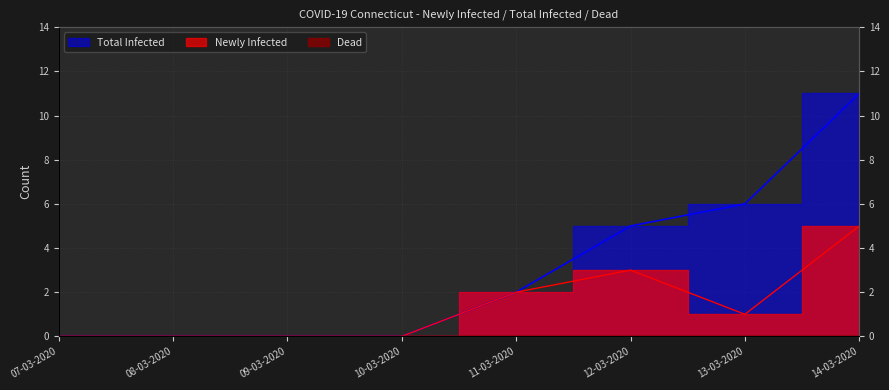

What is the difference between the maximum and second lowest values in the Newly Infected series?

5